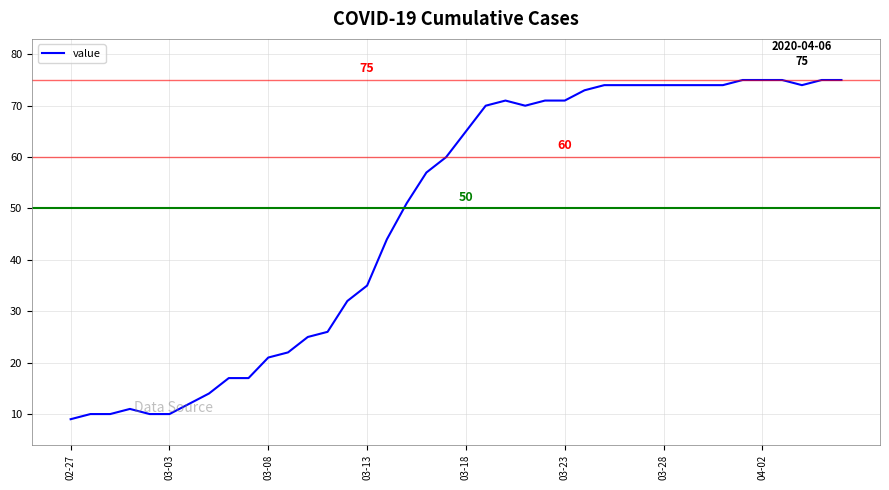

What is the difference between the maximum and minimum values?

66